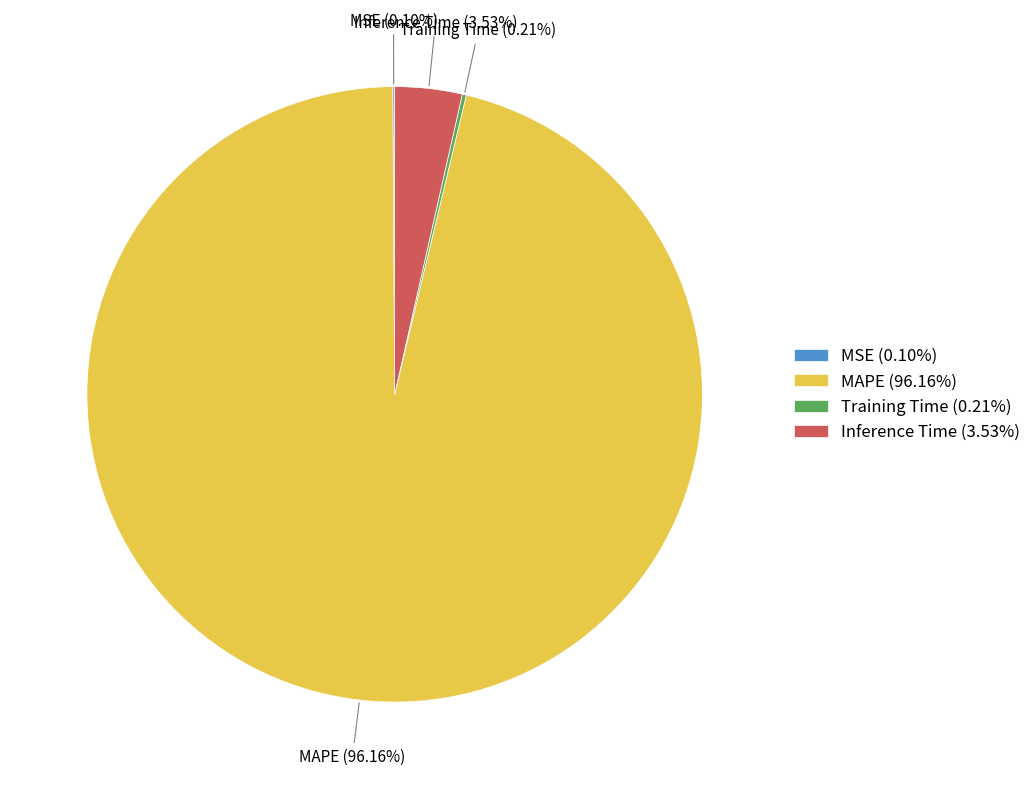

What is the largest slice in the pie chart?

MAPE